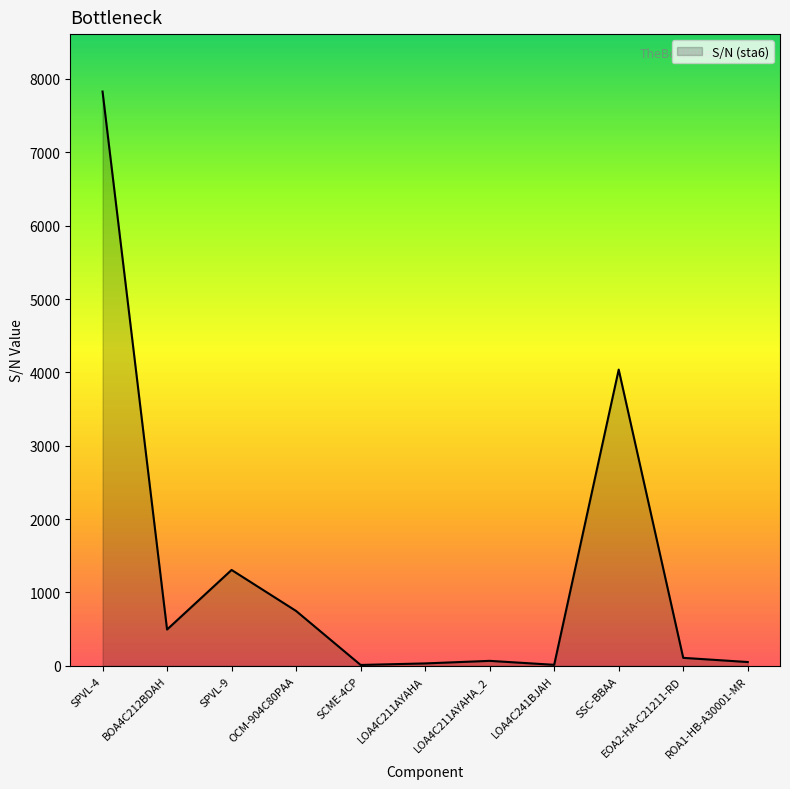

What is the difference between the second highest and second lowest values?

4024